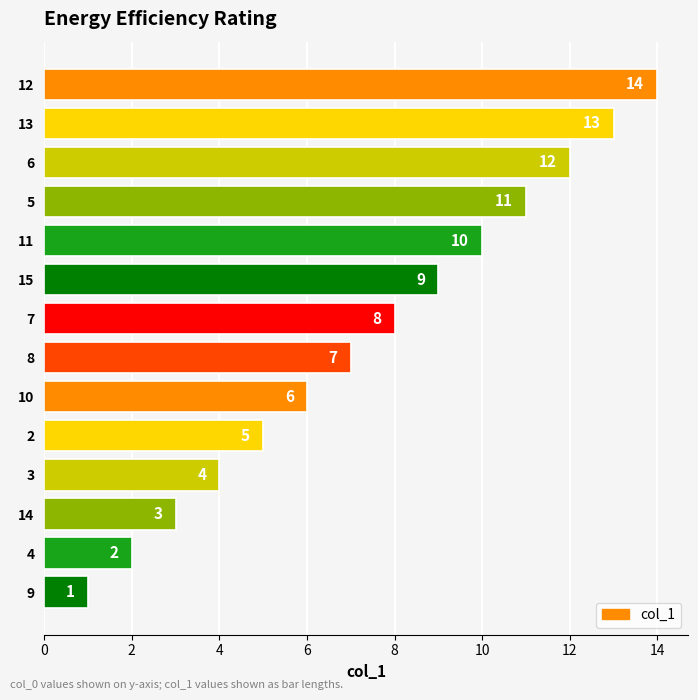

Between 14 and 4, which is larger?

14